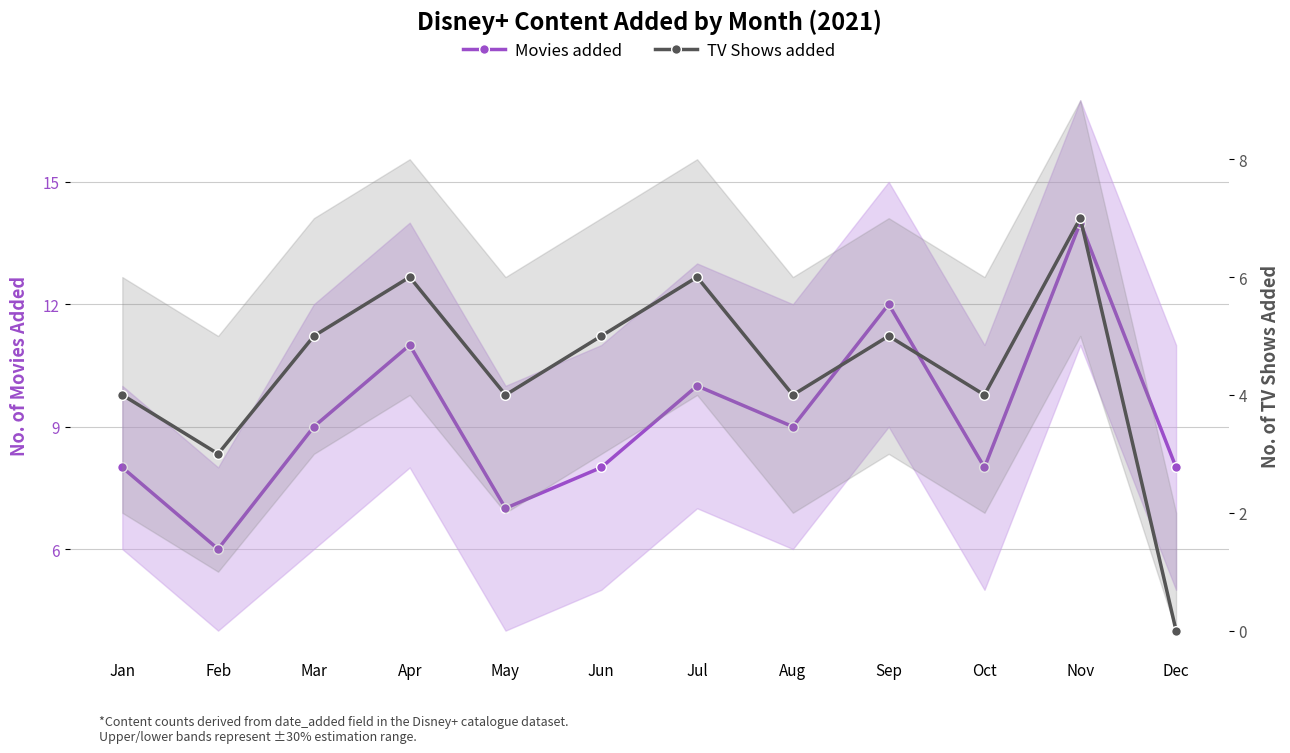

In Movies added, how many points are higher than both neighbors (excluding endpoints)?

4